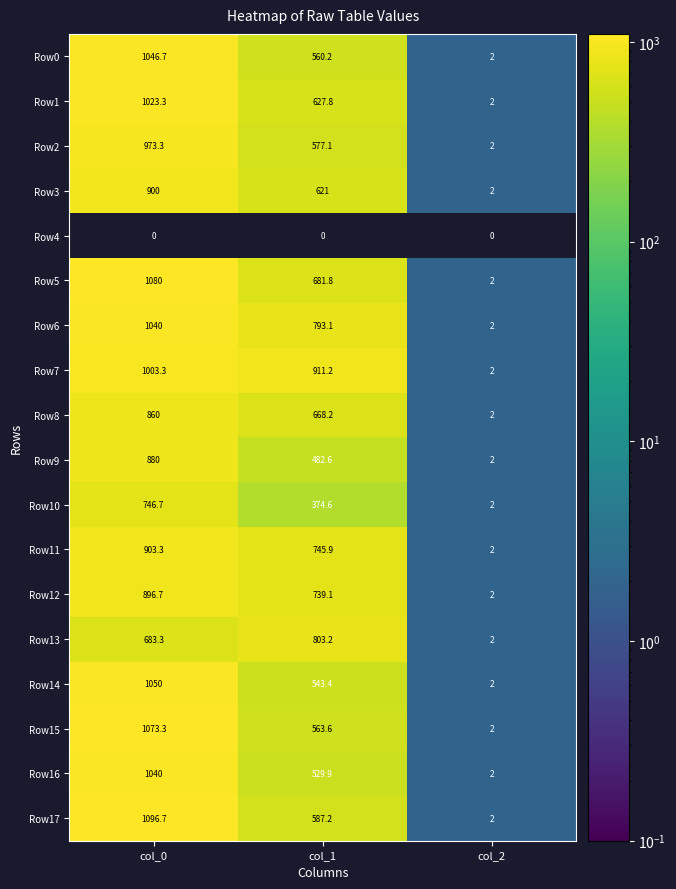

Is it true that Row4 equals 0.0 at col_2?

True